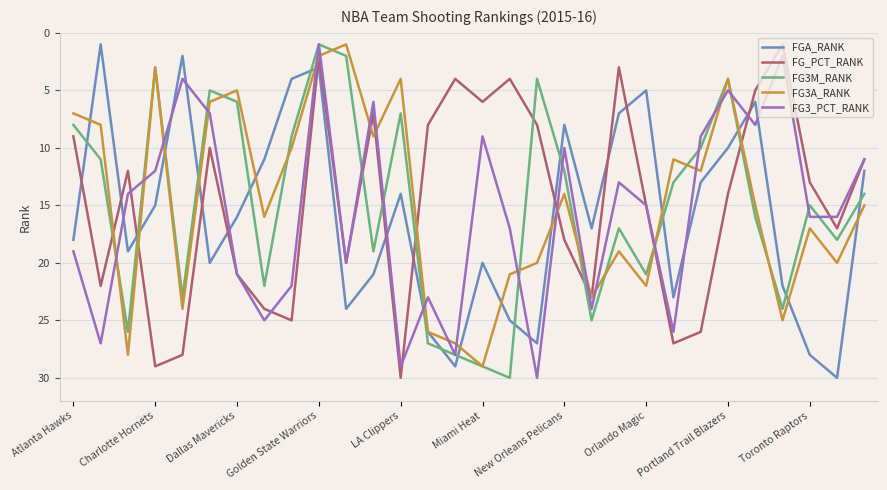

What is the maximum value shown in the chart?

30